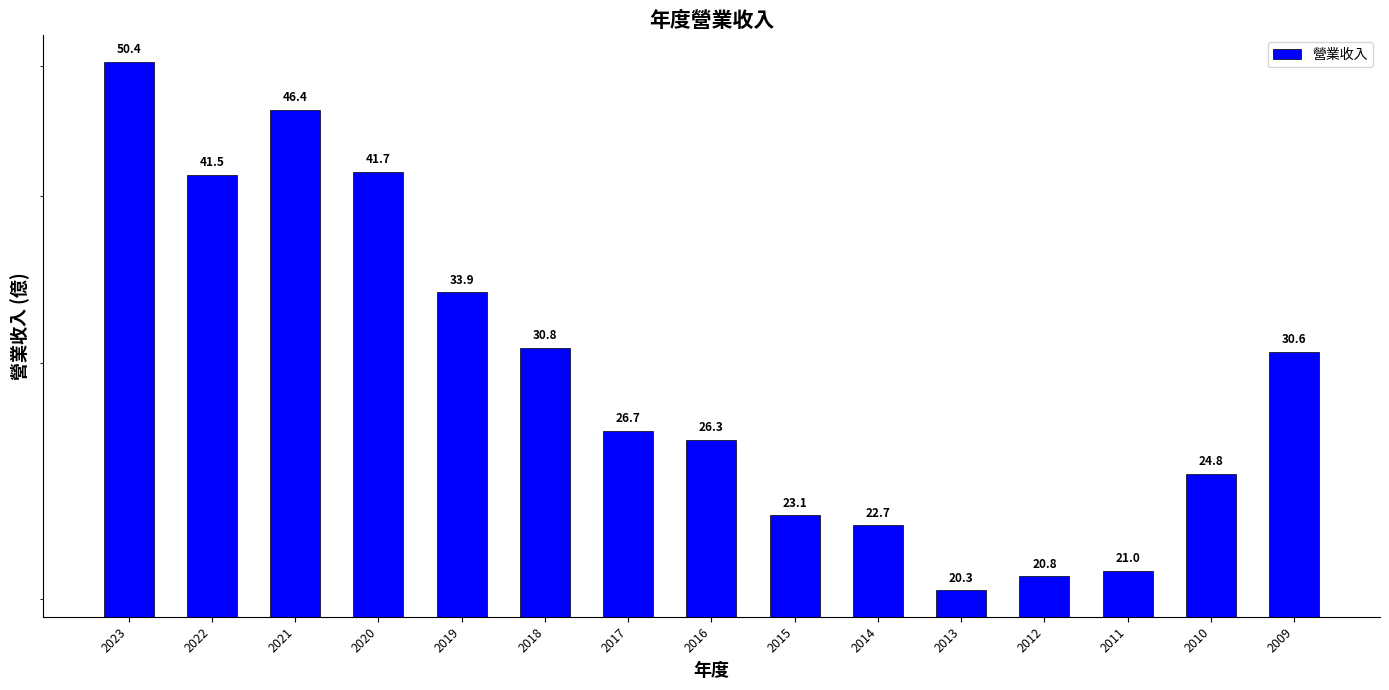

What is the value of the 1st bar from the left?

50.4